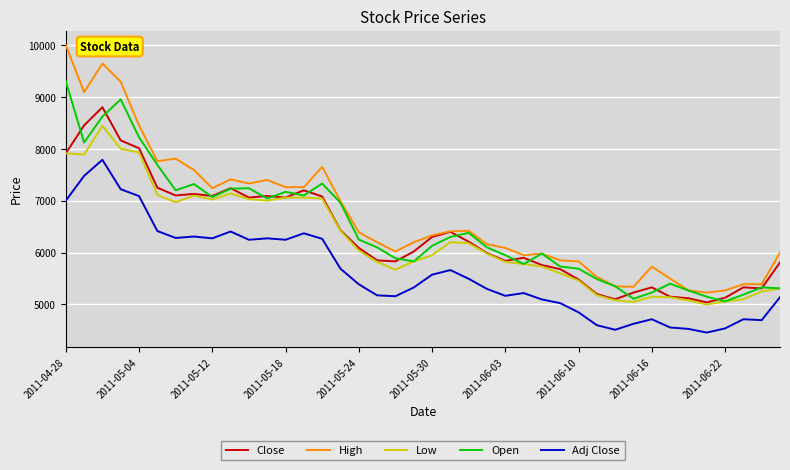

Which series has the largest total across all categories?

High